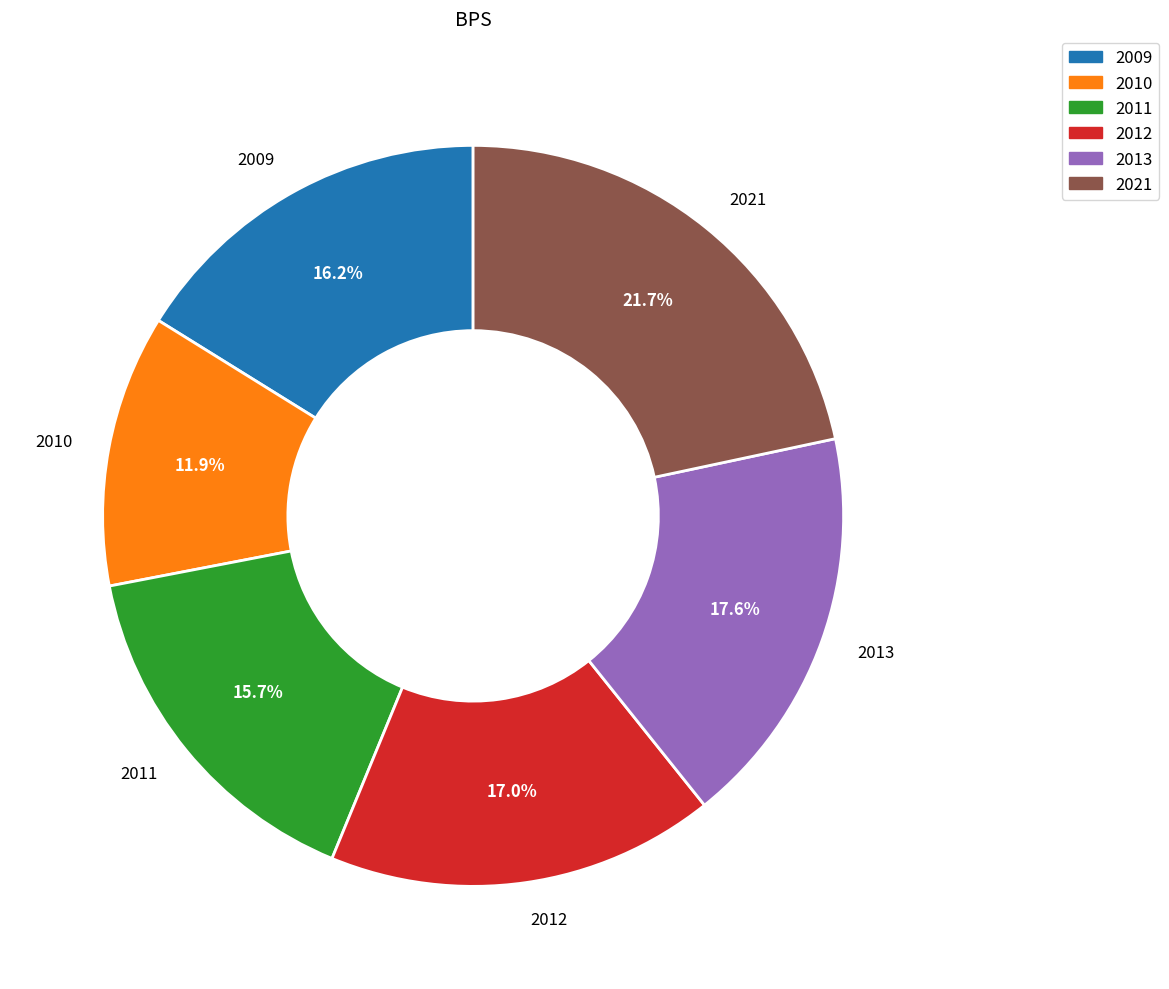

Is there any slice that represents more than half of the pie?

No